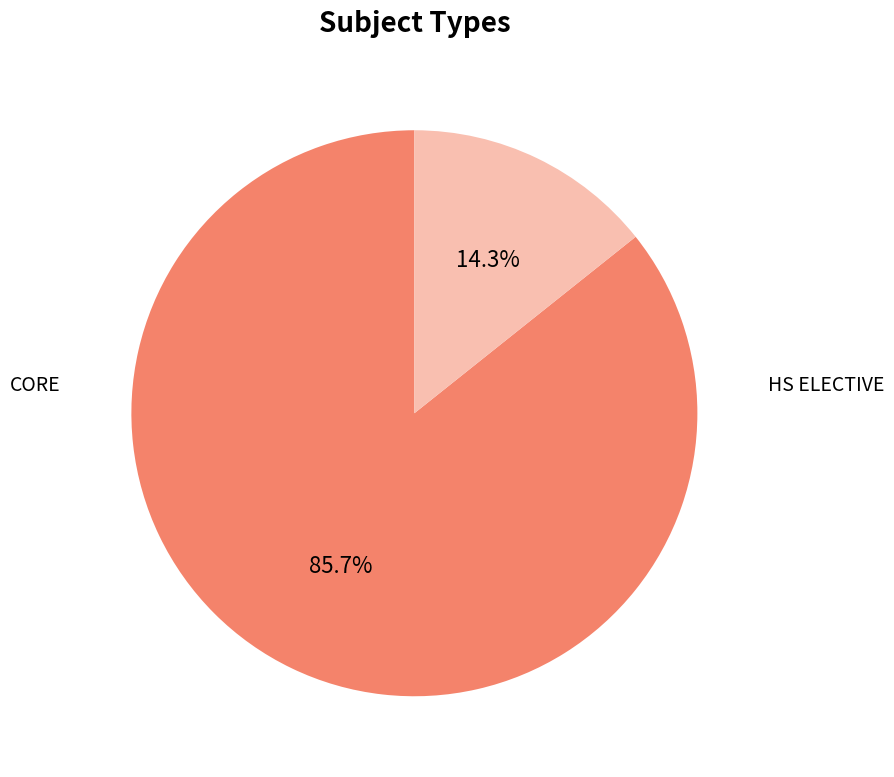

Count the number of slices in the pie.

2